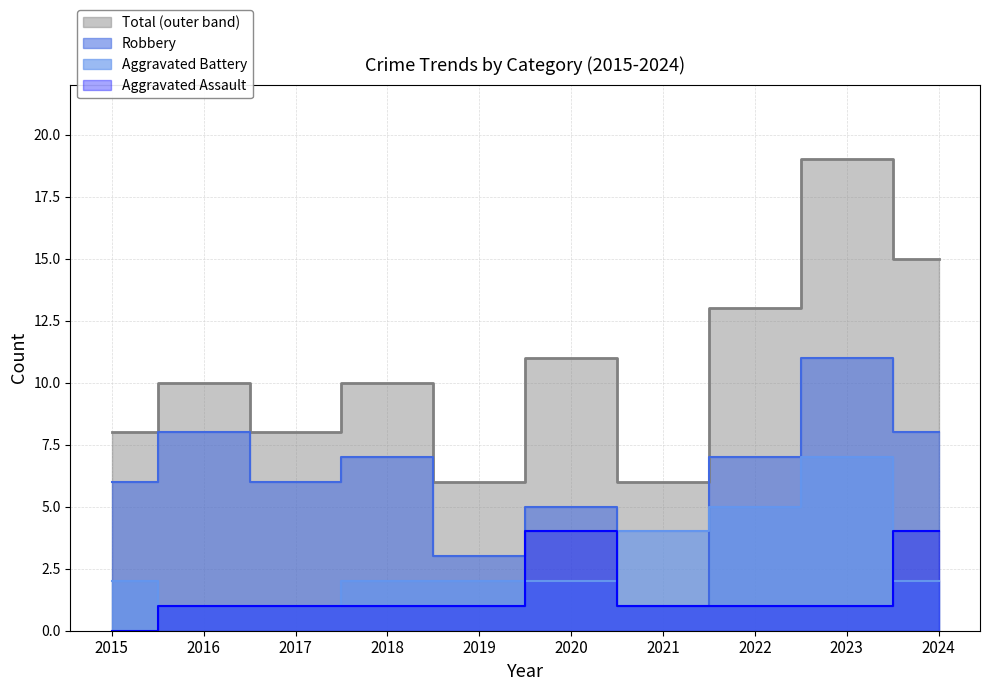

Where is the first local minimum for Robbery?

2017